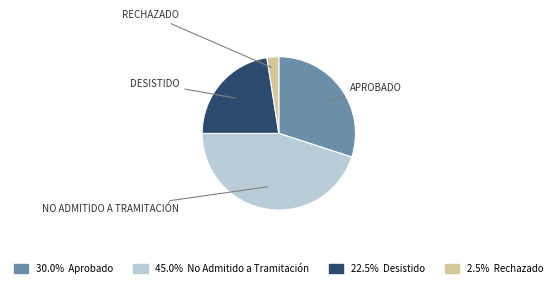

Does any single category account for the majority?

No